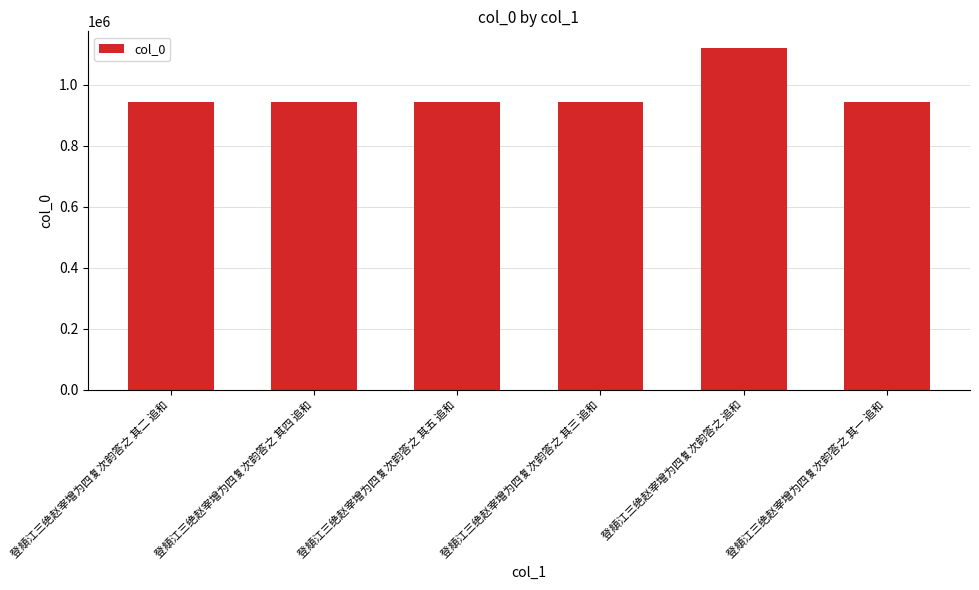

What is the approximate value at 登頫江三绝赵宰增为四复次韵答之 追和?

1119601